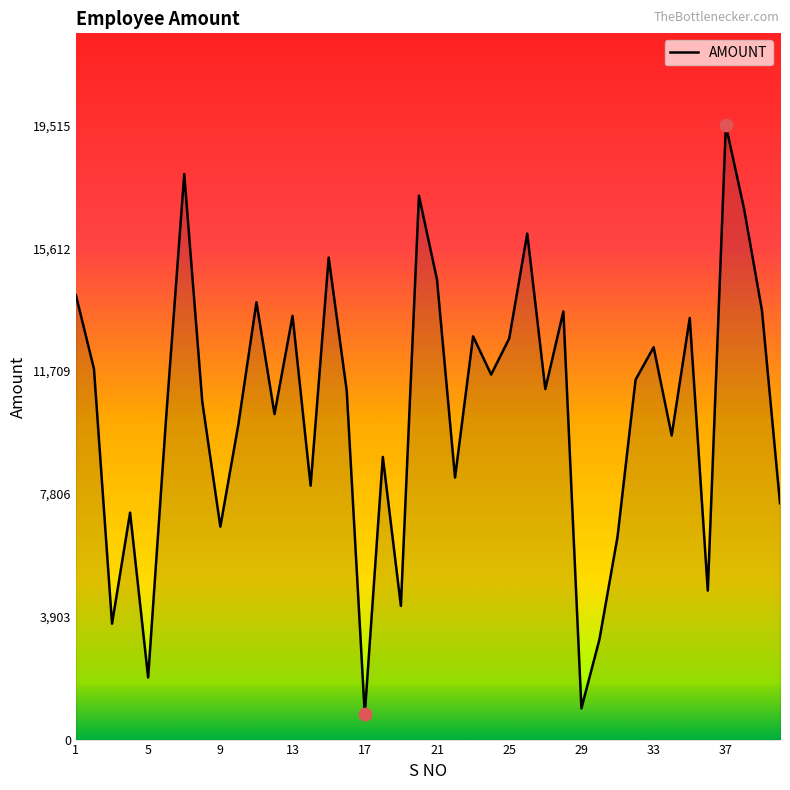

What is the difference between the maximum and minimum values?

18710